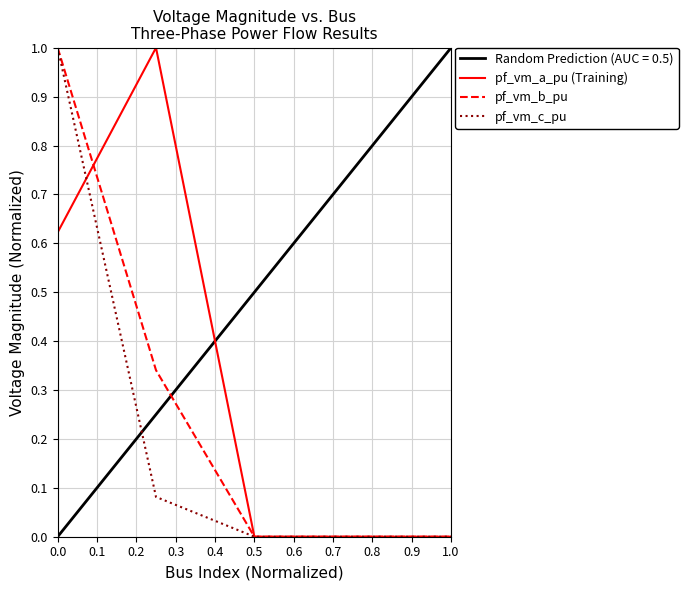

What is the greatest value displayed?

1.0